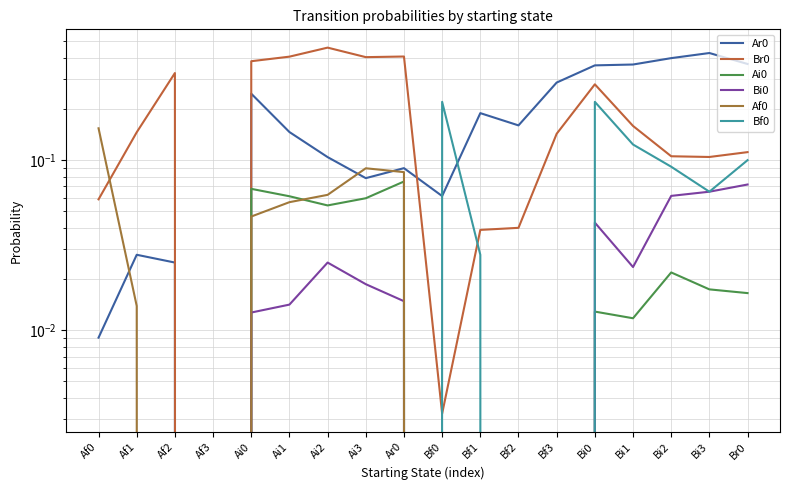

True or false: Ai0 has a value of 0.0 at Bf1.

False